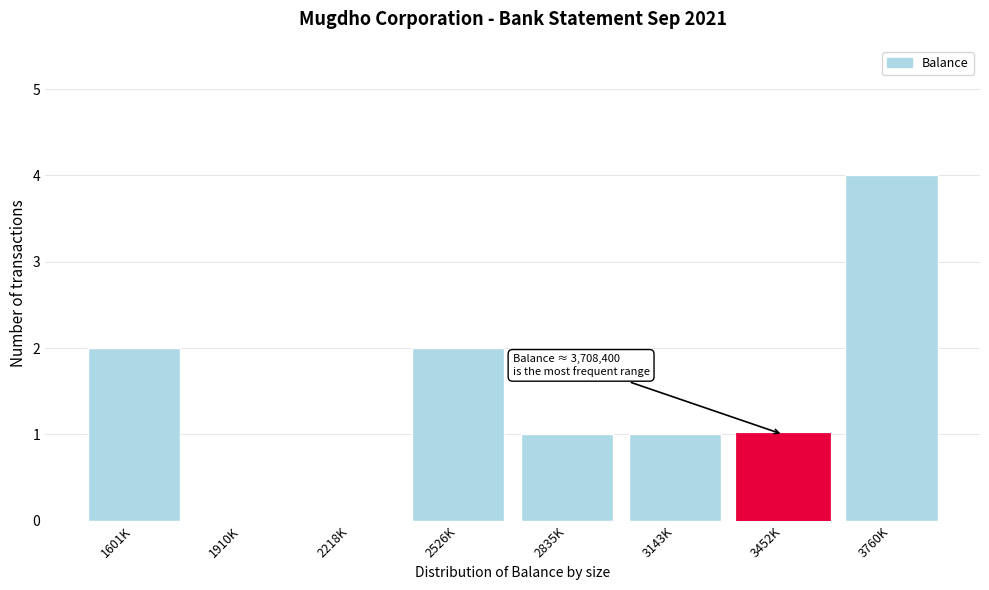

Reading right to left, transcribe all the data shown in this chart.

3760K=4	3452K=1	3143K=1	2835K=1	2526K=2	2218K=0	1910K=0	1601K=2